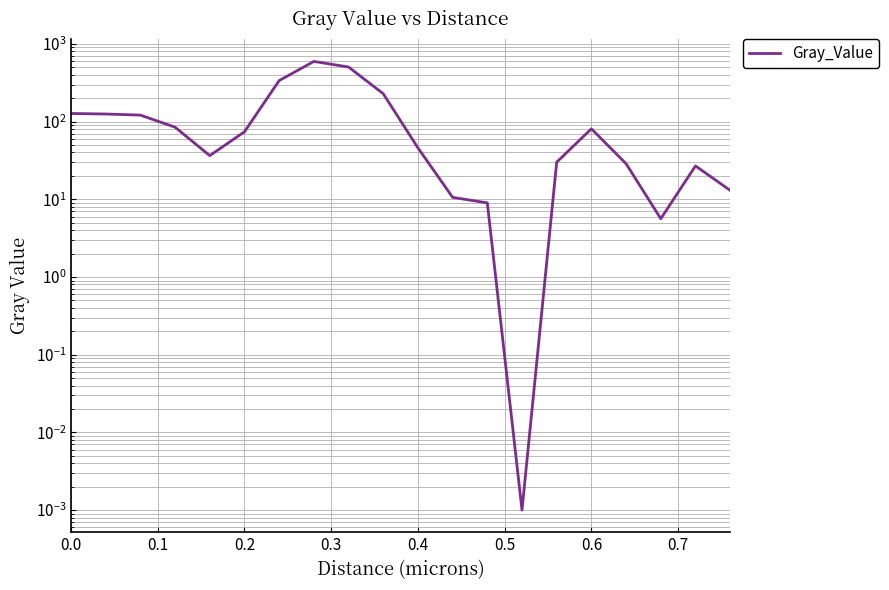

How many data points are above 73?

10